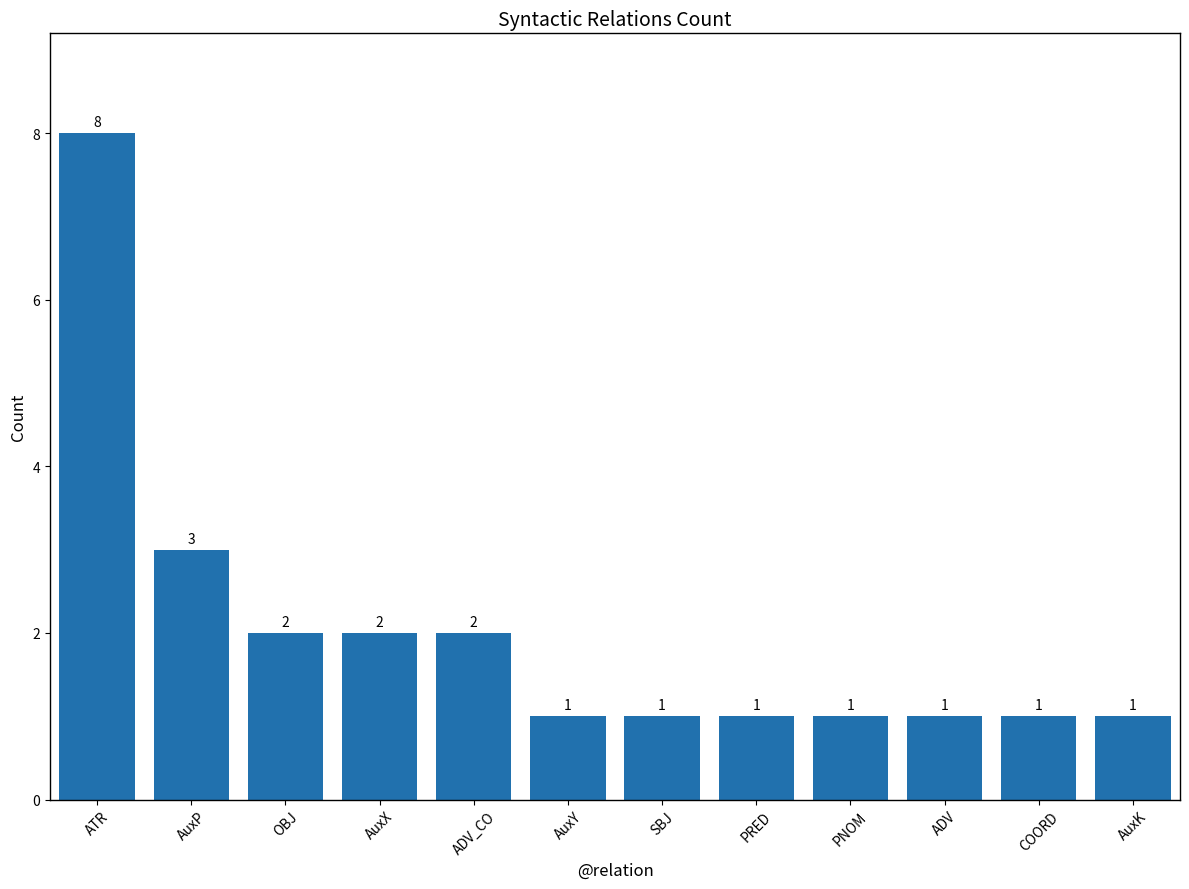

How many bars are there in total?

12